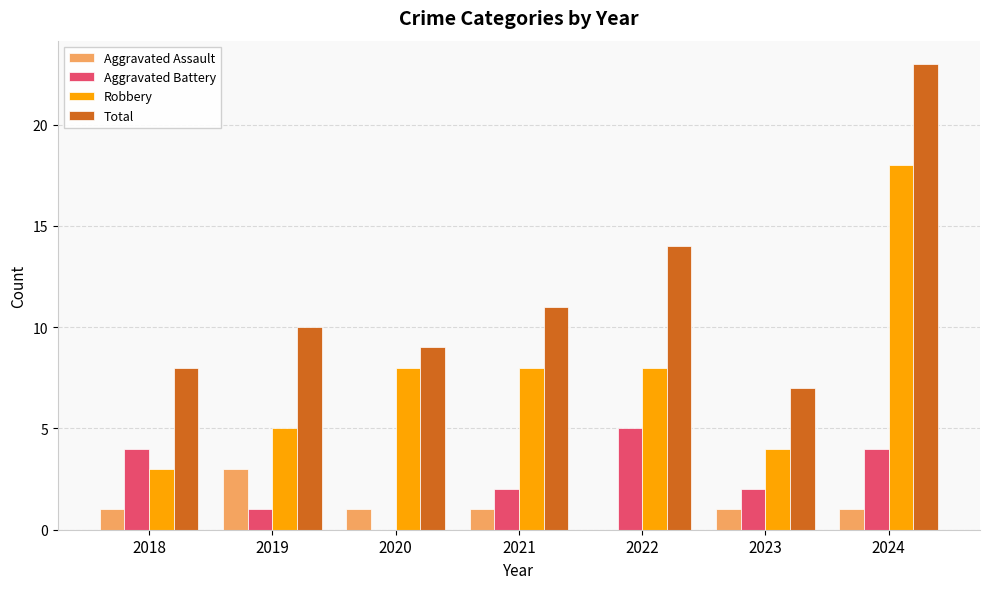

At which category is the sum across all series the highest?

2024